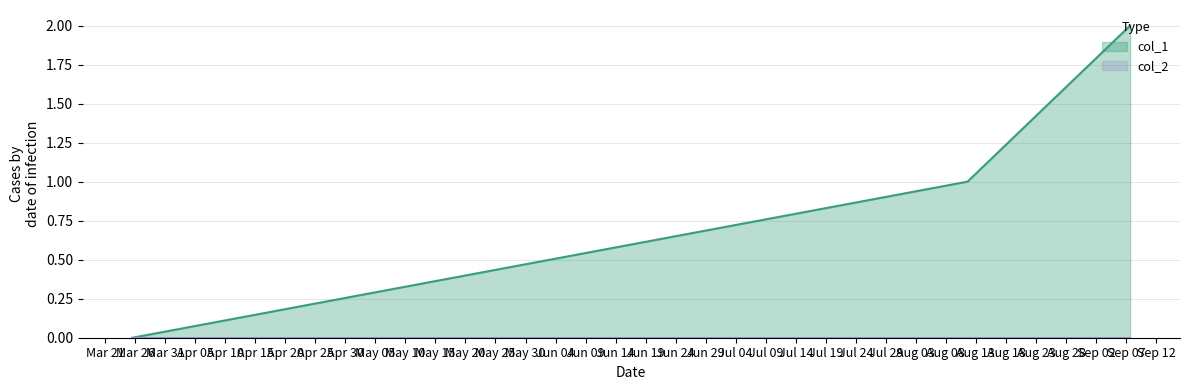

Reading left to right, transcribe all the data shown in this chart.

1616678164=0	1628691482=1	1631031379=2